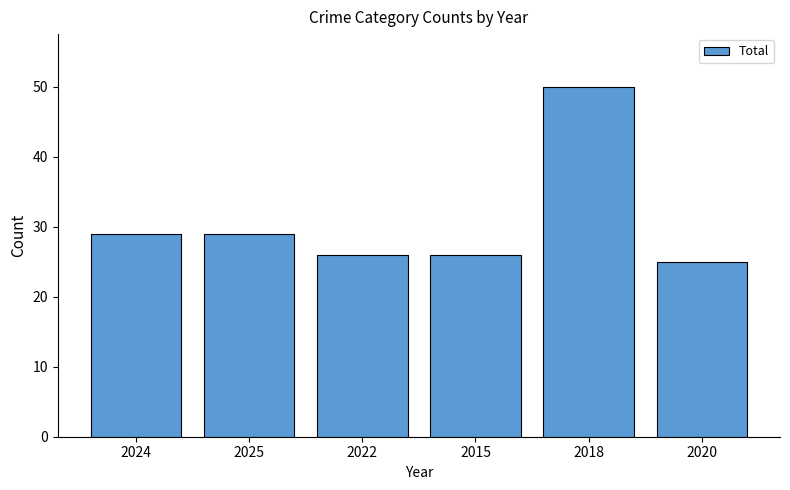

What value does the data have at 2024?

29